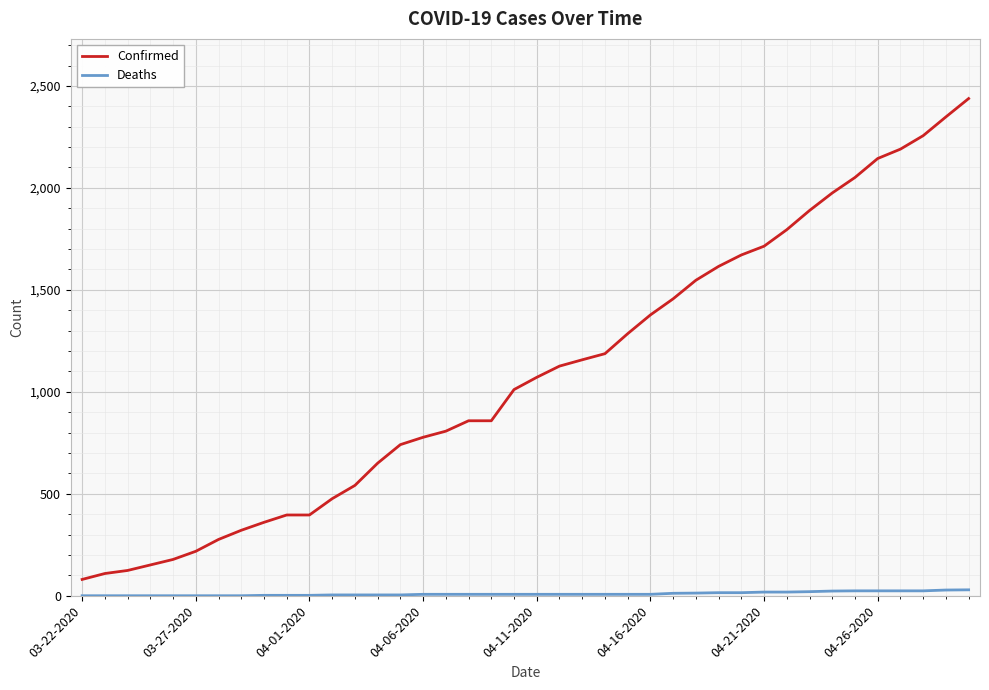

What is the highest value of the Confirmed series?

2438